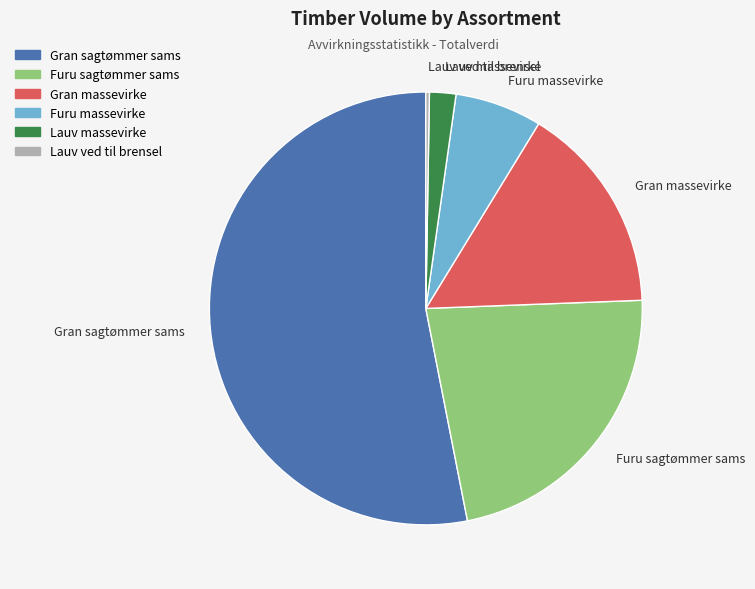

What is the ratio of the value at Lauv massevirke to the value at Furu massevirke?

0.3